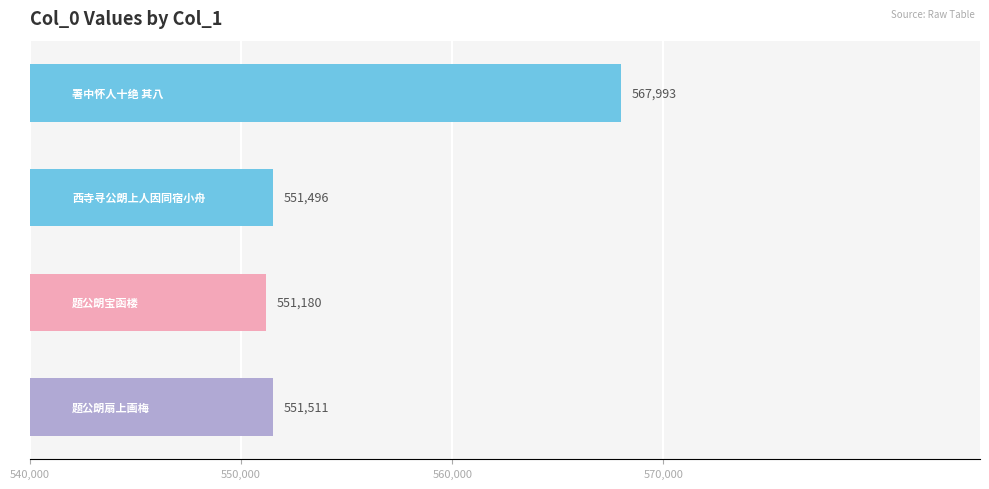

What is the value of the 3rd bar from the top?

551180